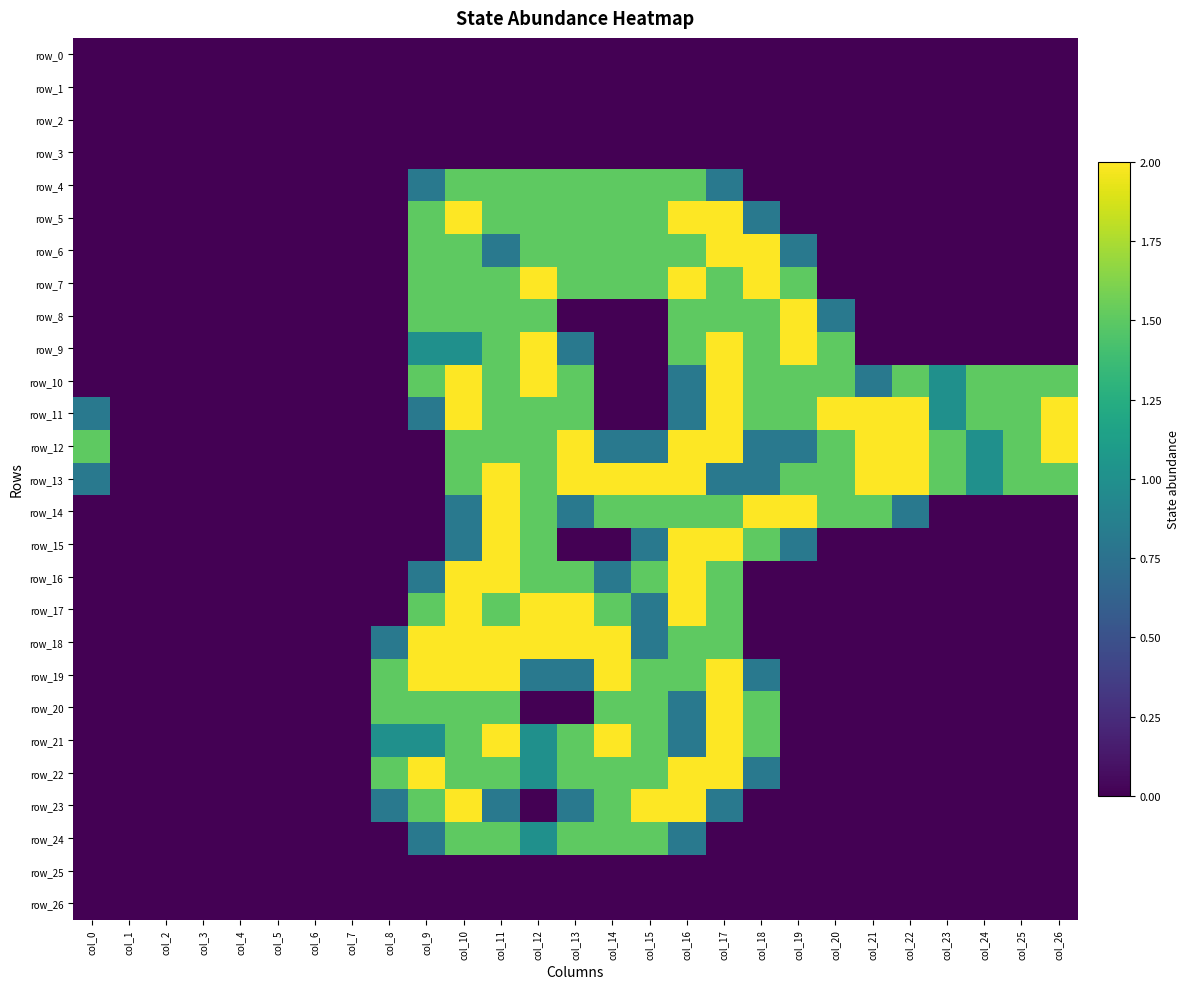

At which label is row_13 closest to 1?

col_24